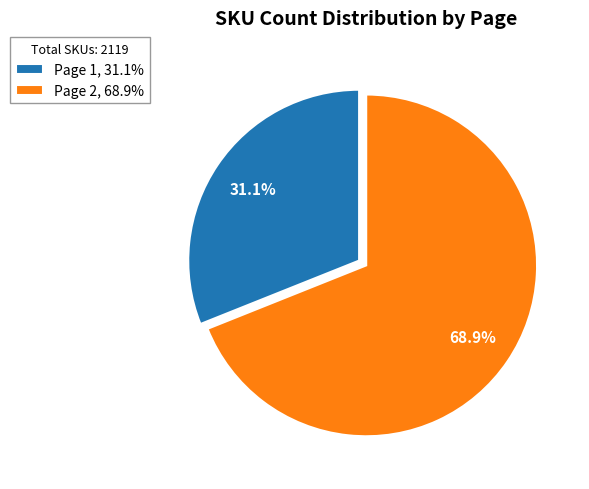

How many segments does this pie chart have?

2